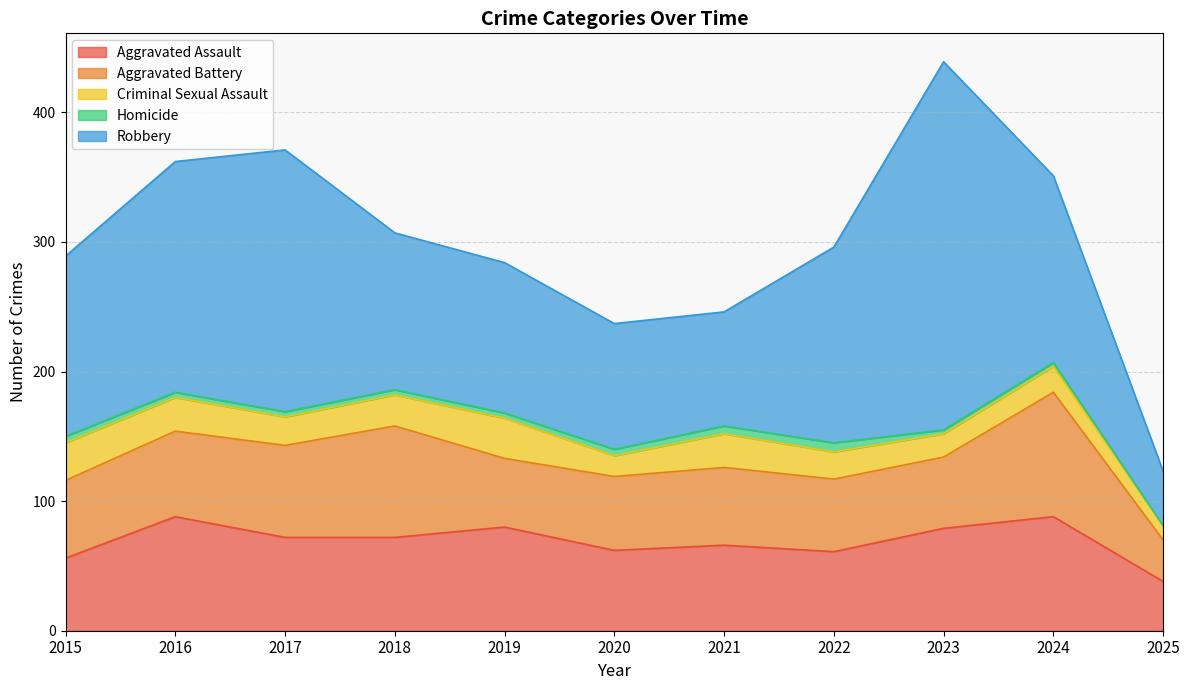

True or false: Robbery and Aggravated Assault cross at least once.

False